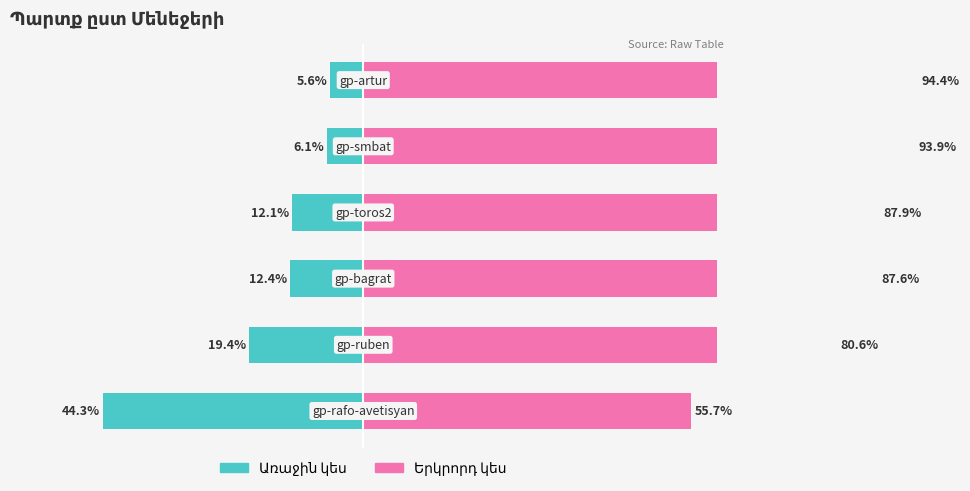

Reading left to right, transcribe all the data shown in this chart.

Առաջին կես: 0=-44.3	1=-19.4	2=-12.4	3=-12.1	4=-6.1	5=-5.6
Երկրորդ կես: 0=55.7	1=80.6	2=87.6	3=87.9	4=93.9	5=94.4